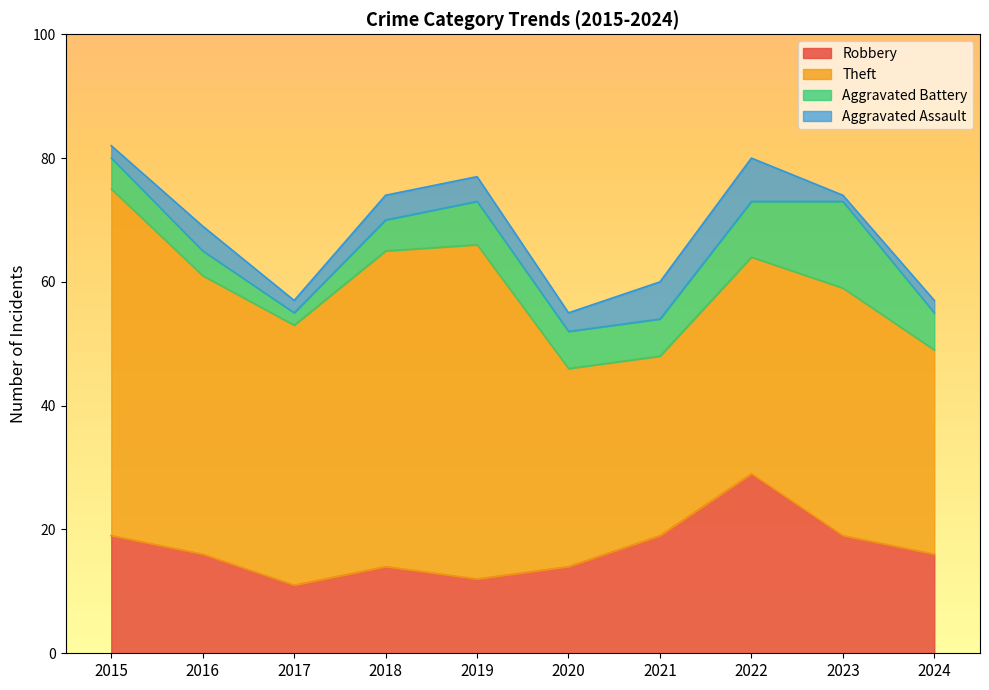

Is it true that Aggravated Battery equals 6 at 2024?

True